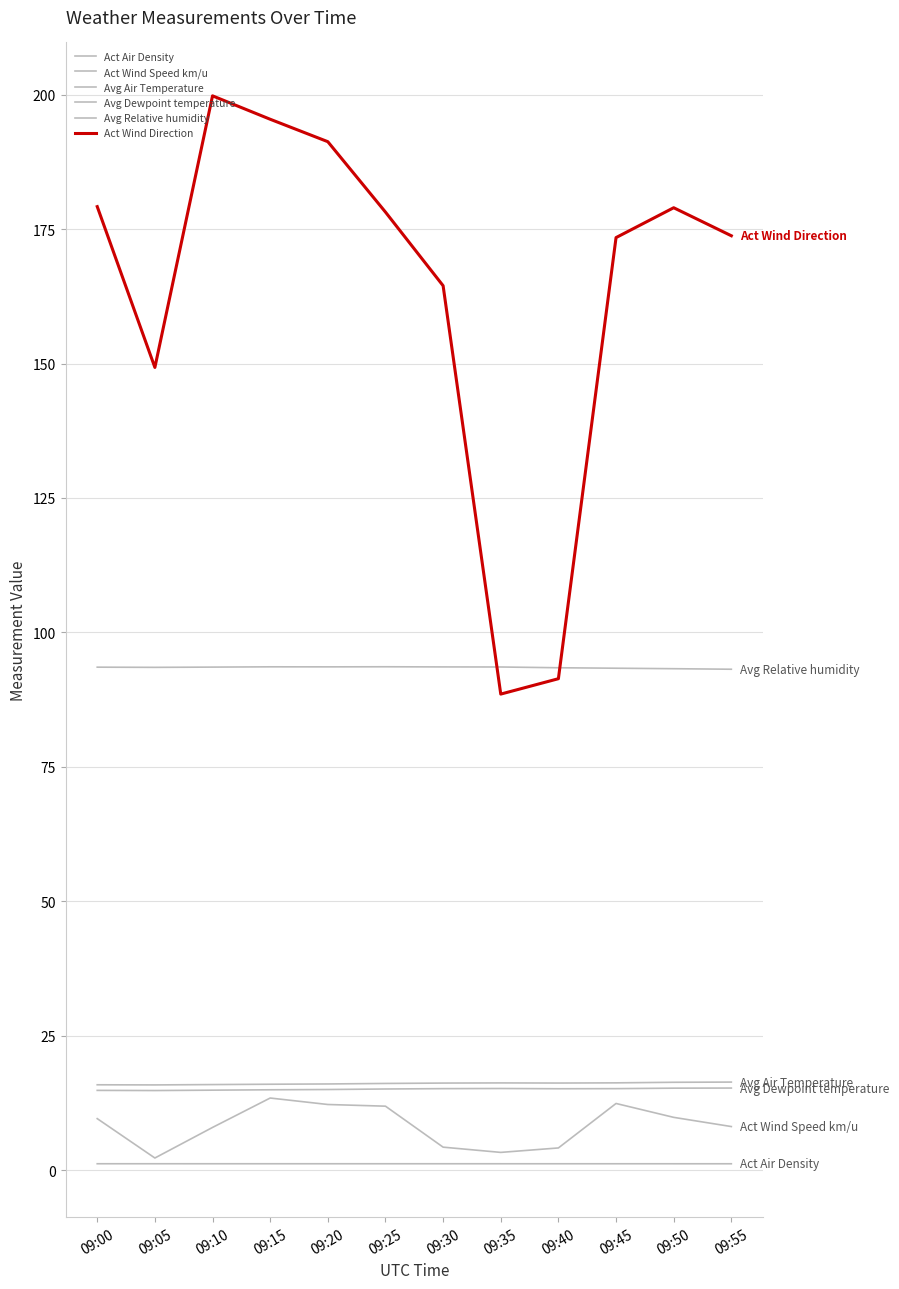

How many lines are shown in the chart?

6